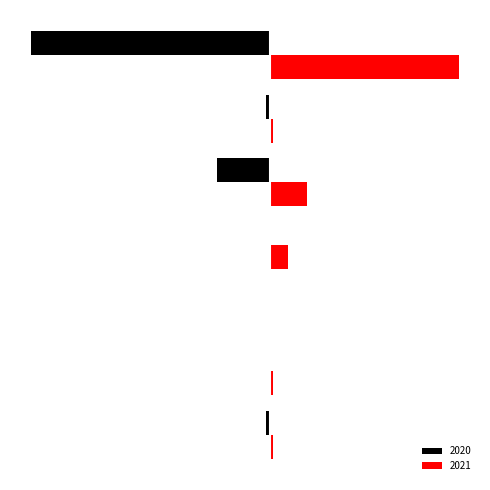

What are all the series names shown in the legend?

2020, 2021